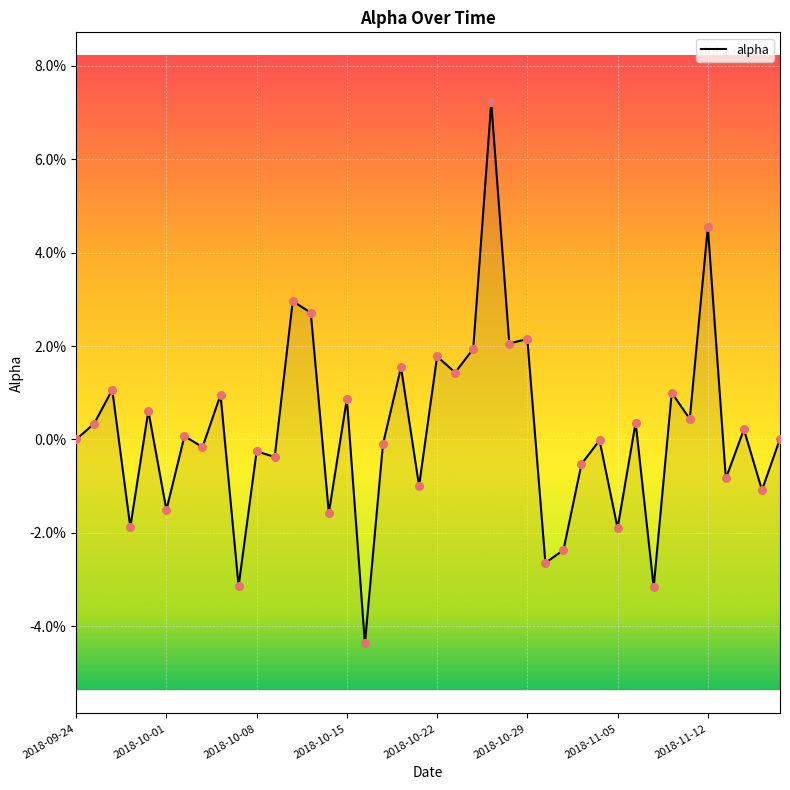

Between 21 and 16, which is larger?

21